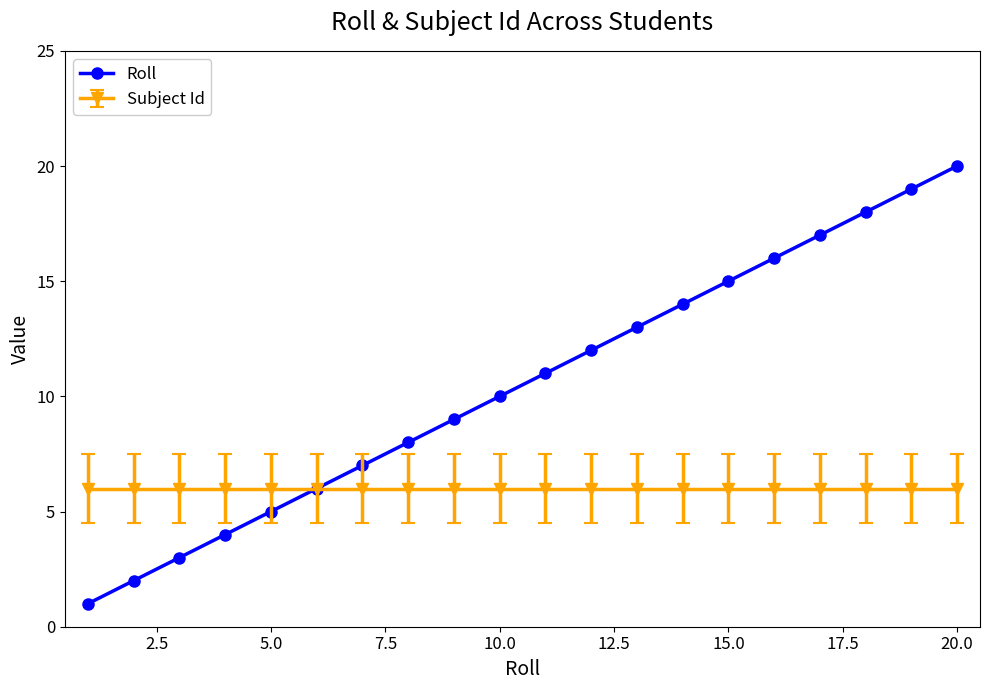

List the series in order of their peak value, lowest first.

Subject Id, Roll